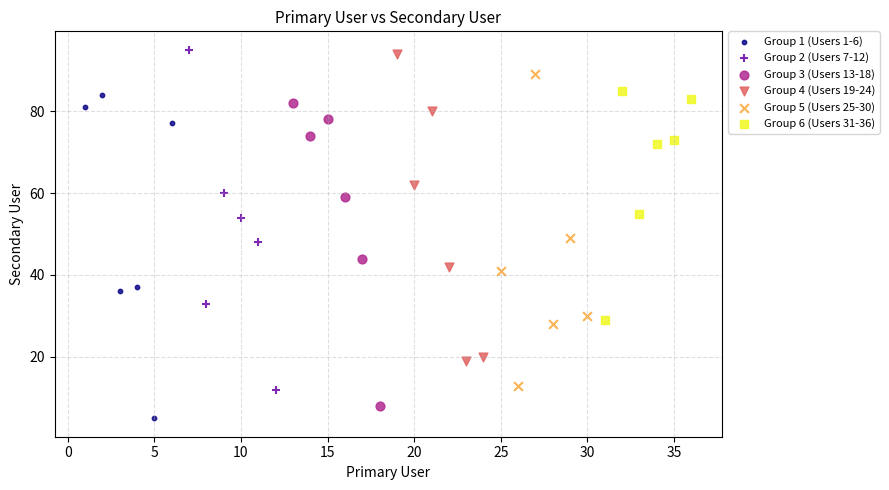

Which series has the widest spread of Y values?

Group 2 (Users 7-12)